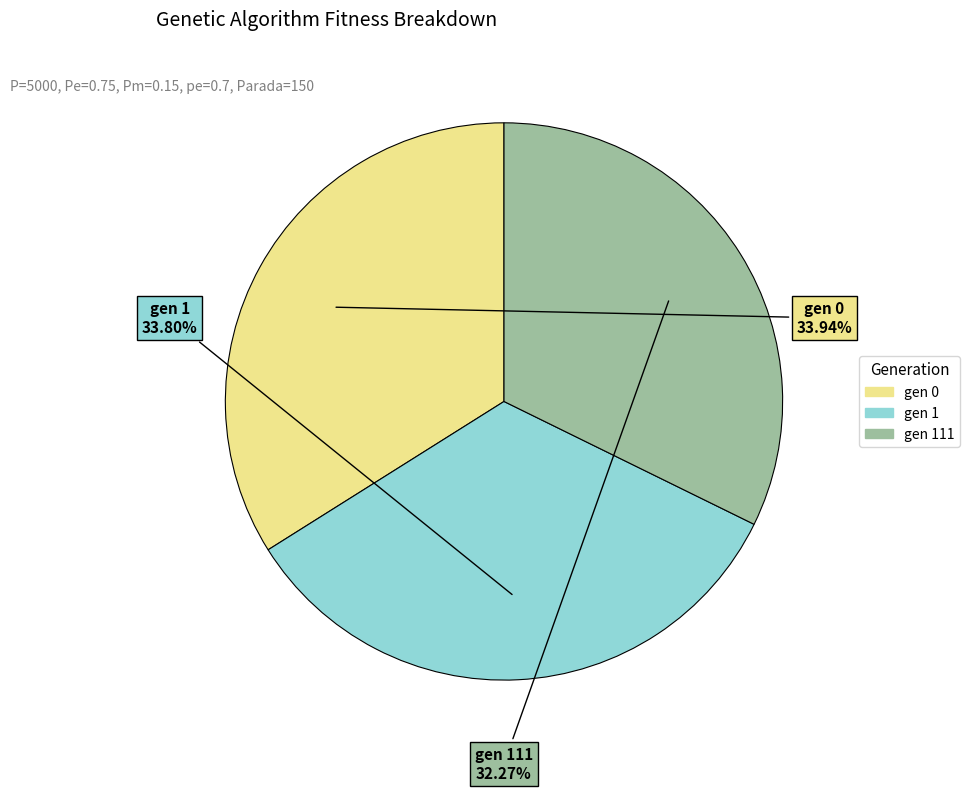

Which category has the smallest portion of the pie?

gen 111